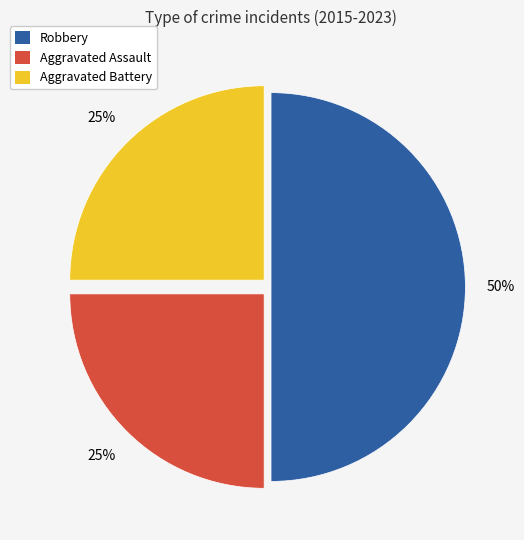

Does Aggravated Battery account for over 50% of the chart?

No